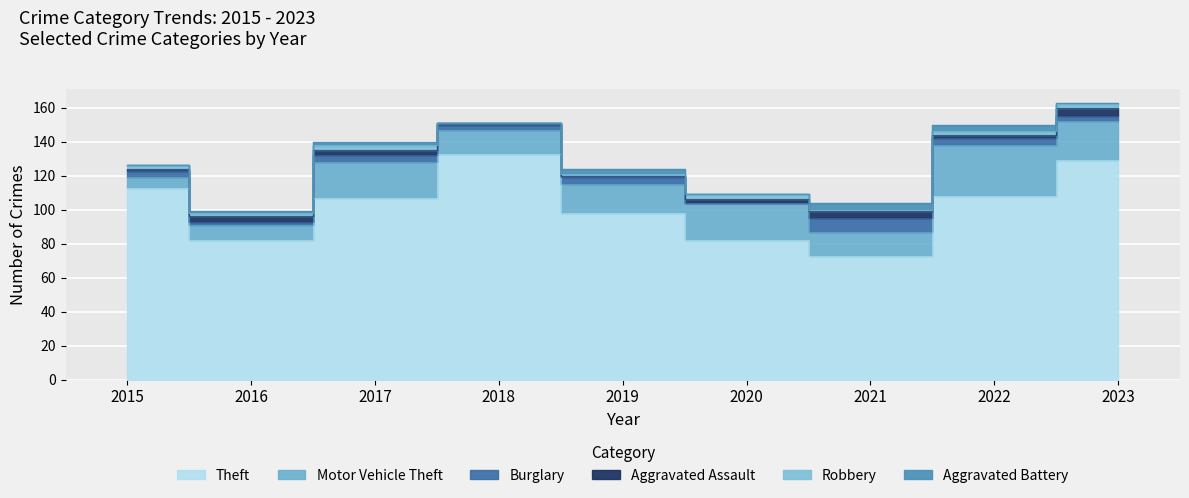

In Burglary, how many points are higher than both neighbors (excluding endpoints)?

3